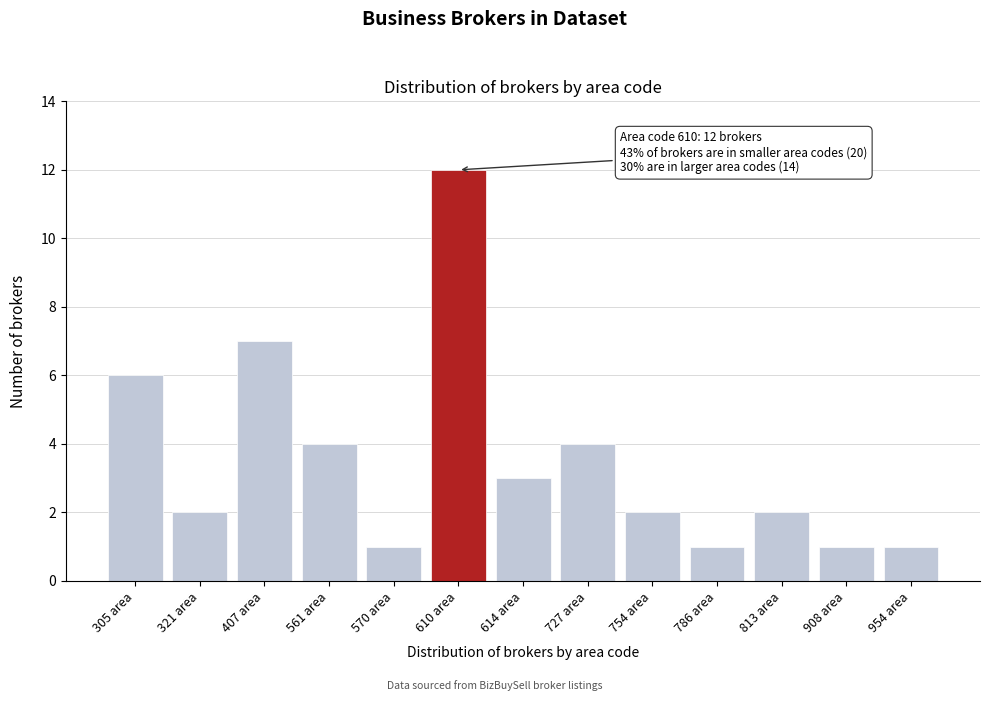

Reading right to left, extract all data points from this chart.

954 area=1	908 area=1	813 area=2	786 area=1	754 area=2	727 area=4	614 area=3	610 area=12	570 area=1	561 area=4	407 area=7	321 area=2	305 area=6